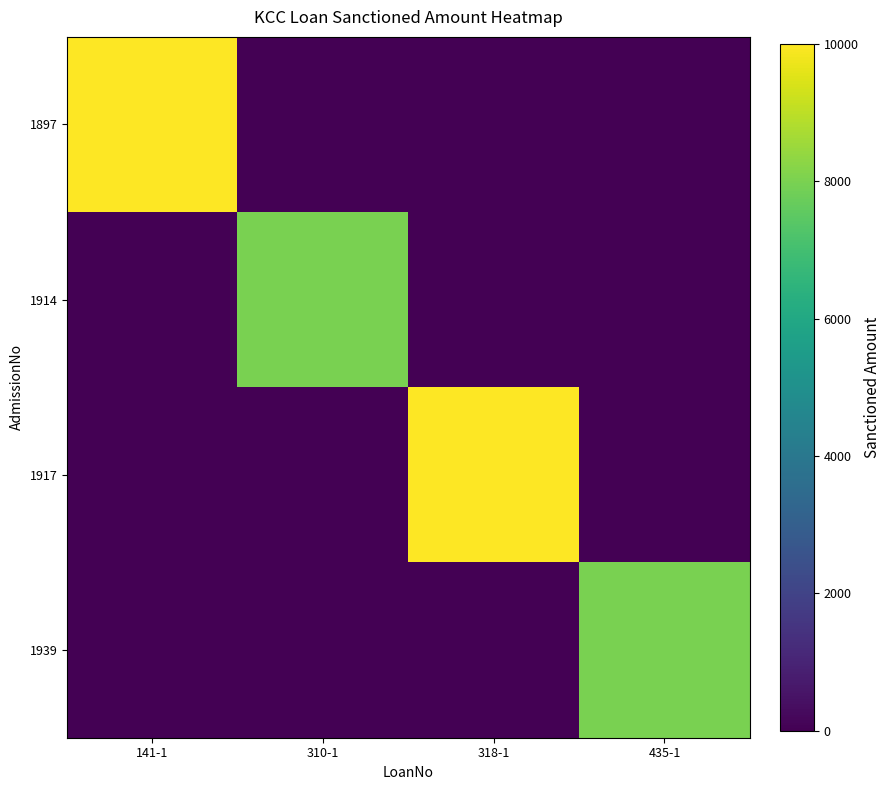

How many categories are shown in the chart?

4